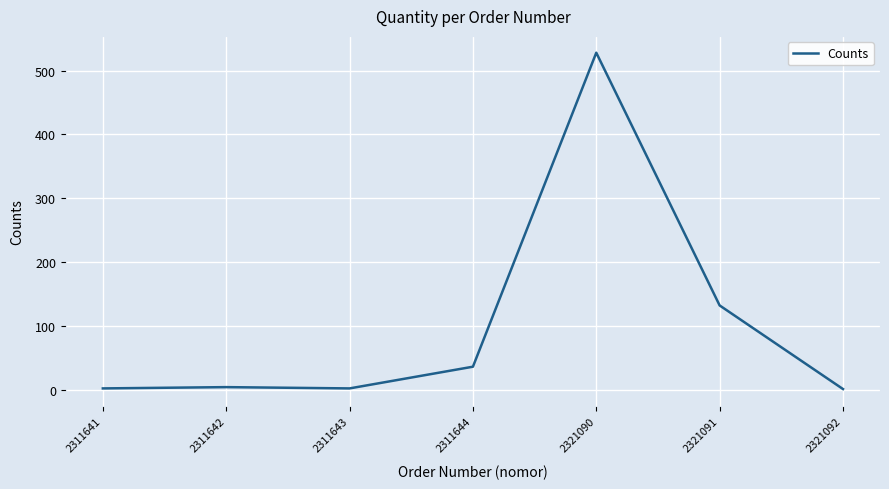

What is the ratio of the value at 2321090 to the value at 2321091?

4.0